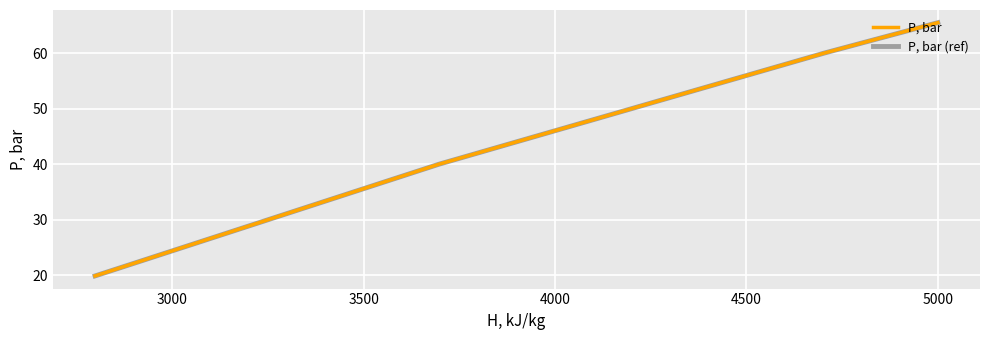

True or false: P, bar (ref) and P, bar intersect in this chart.

False